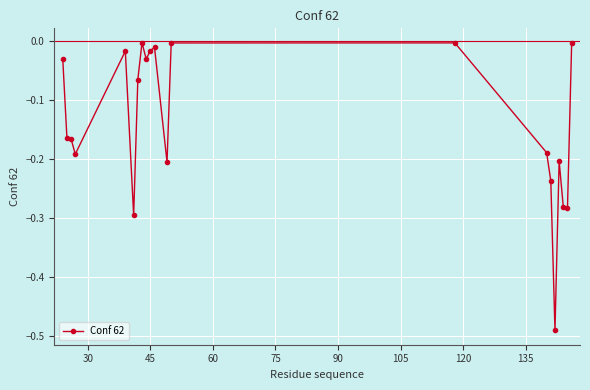

True or false: the data has more than 1 interior local peaks.

True